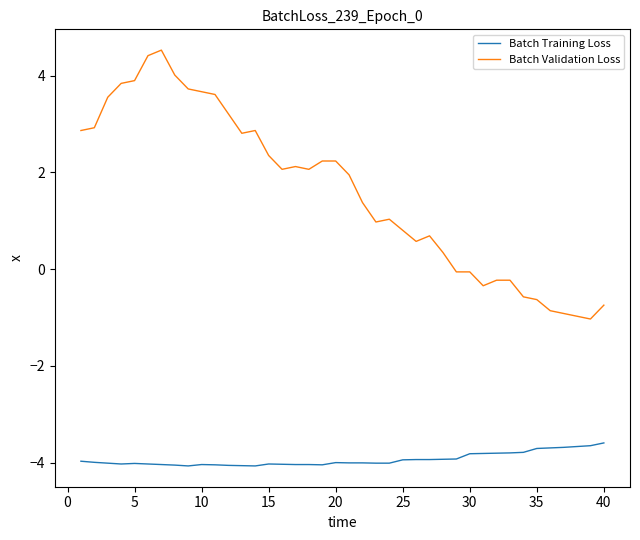

What is the difference between the maximum and second lowest values in the Batch Validation Loss series?

5.5